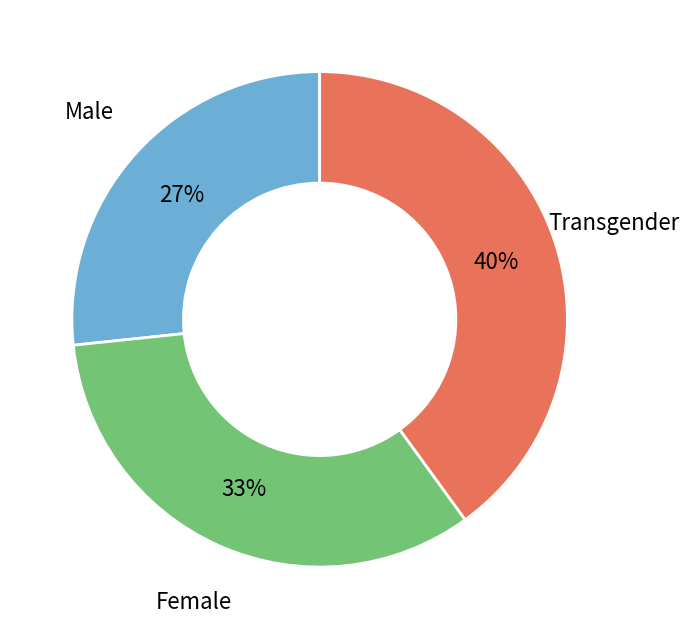

To the nearest percent, what is the average slice percentage?

33%